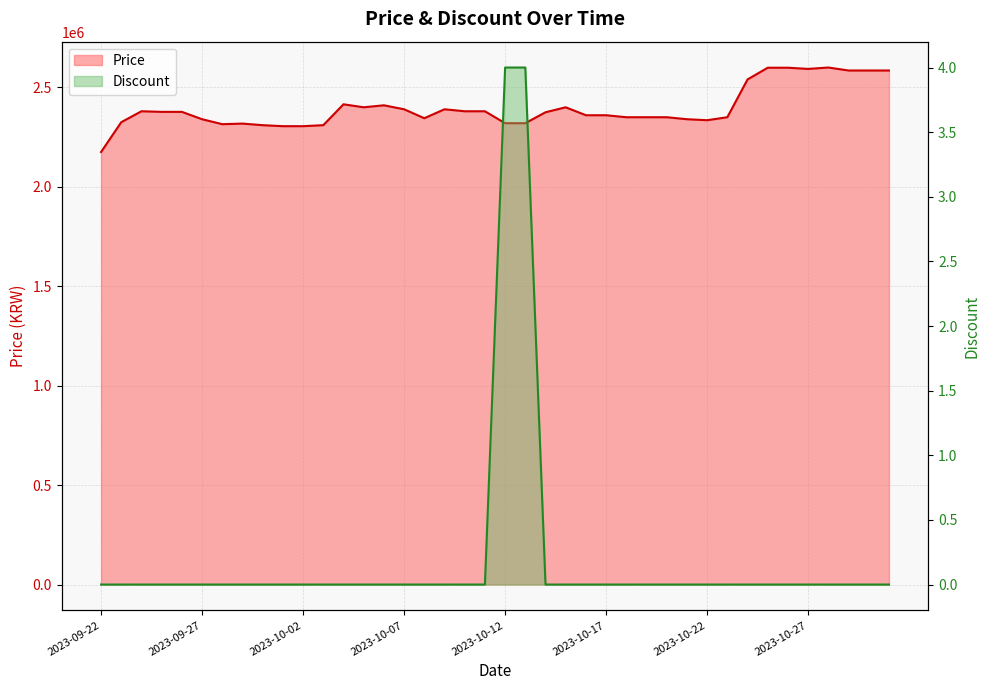

Rank the series by their maximum value, from highest to lowest.

Price, Discount